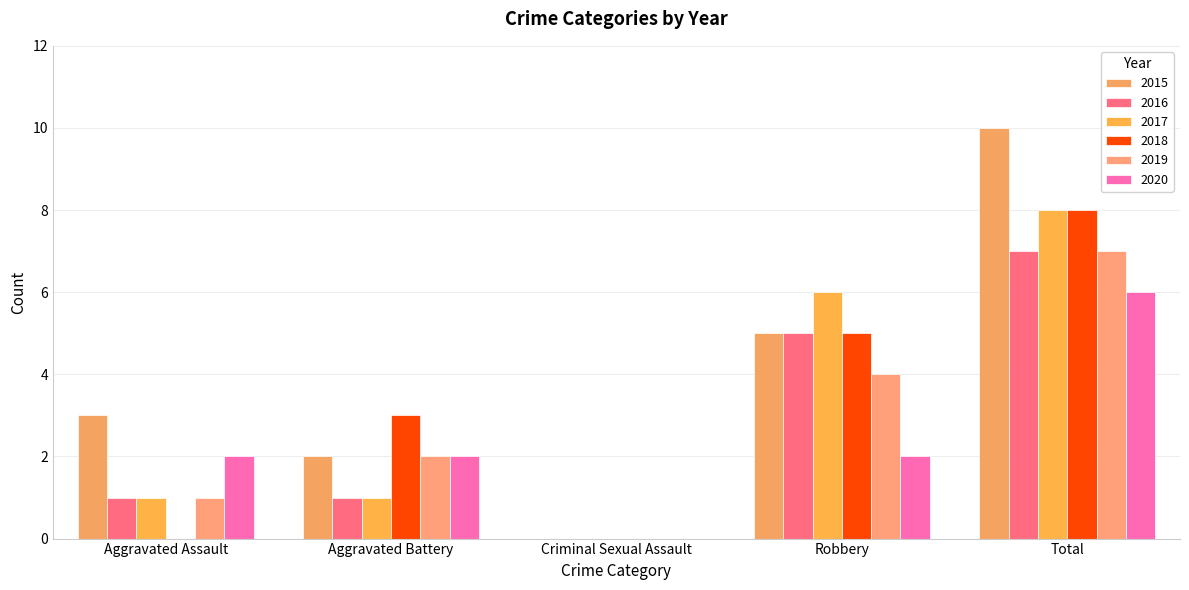

What is the difference between the maximum and minimum values in the 2015 series?

10